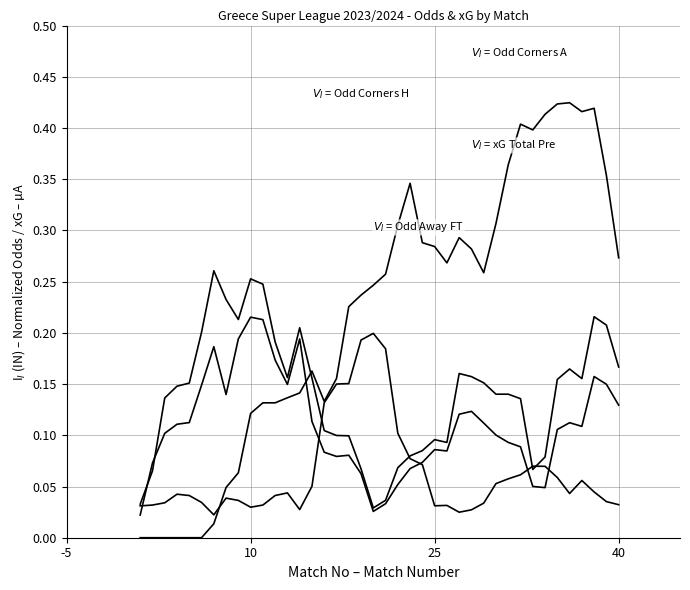

Does the chart have visible grid lines?

Yes